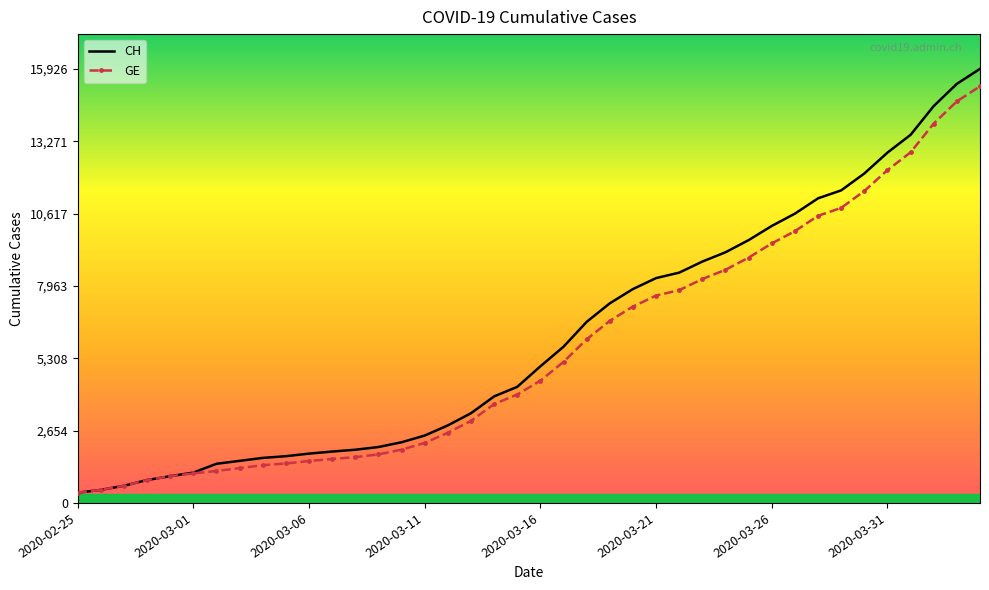

What is the highest value of the GE series?

15284